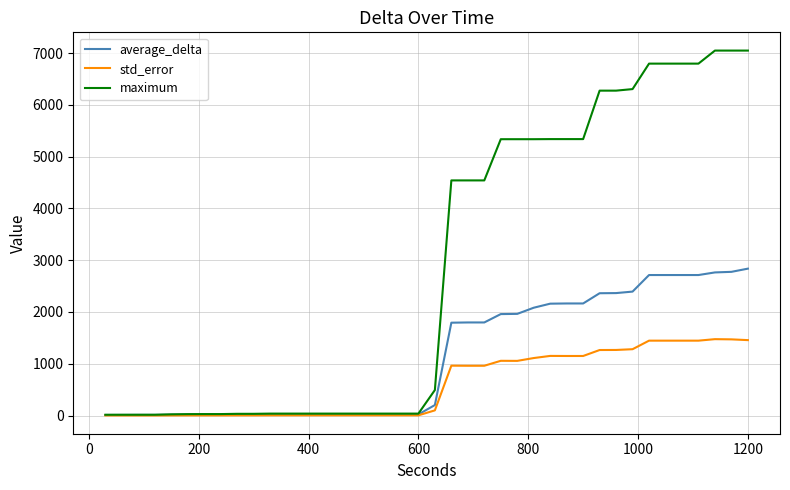

Rank the series by their maximum value, from highest to lowest.

maximum, average_delta, std_error